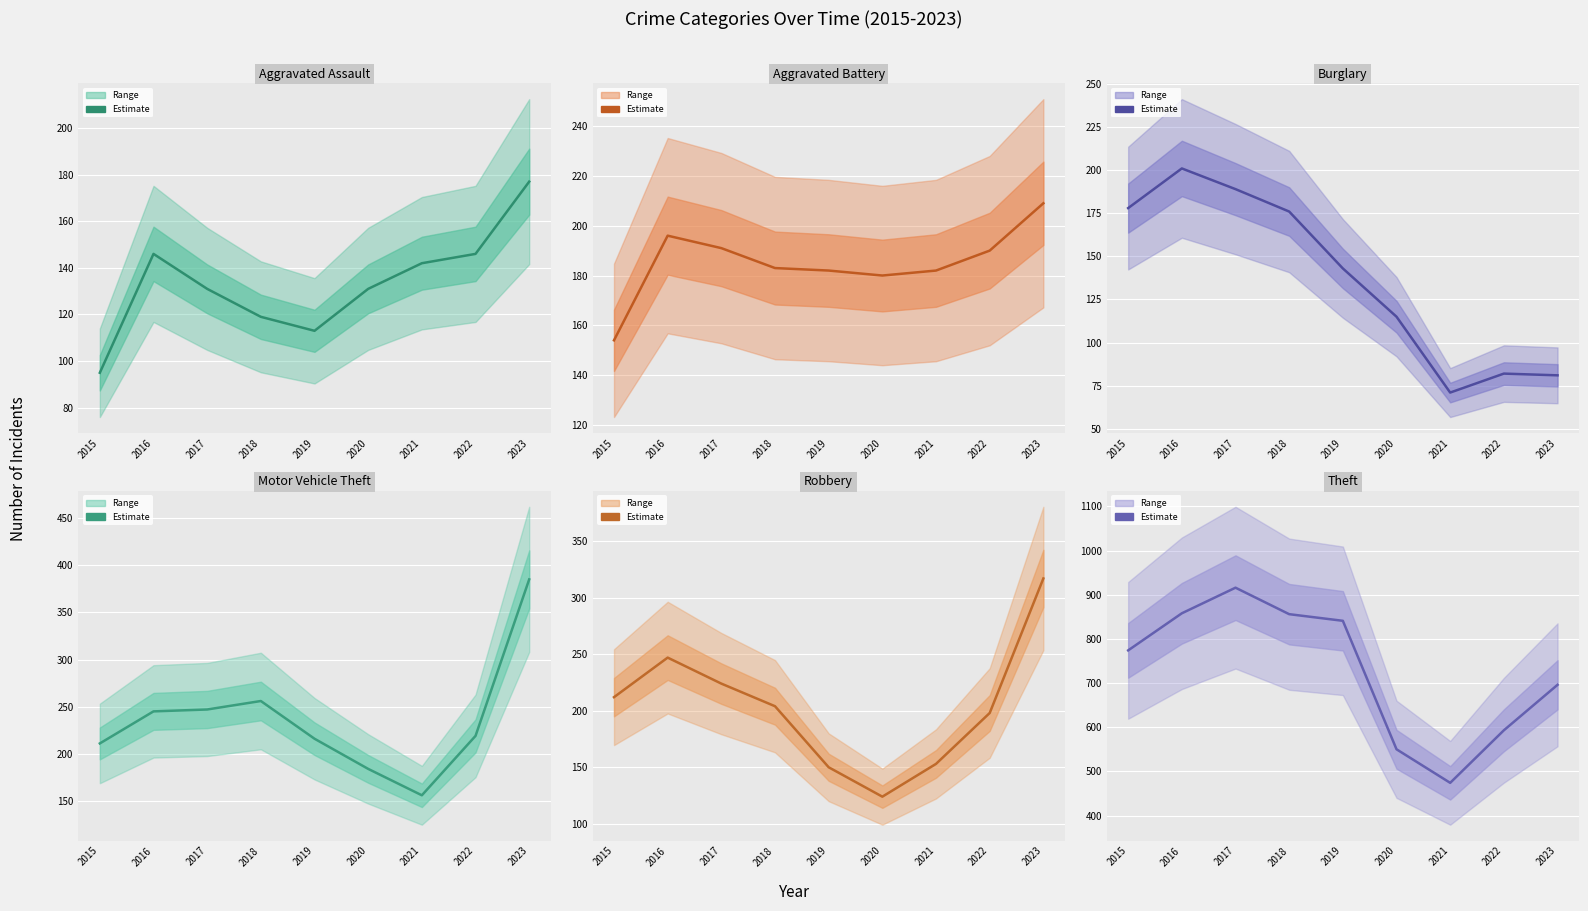

In Aggravated Battery, how many points are higher than both neighbors (excluding endpoints)?

1